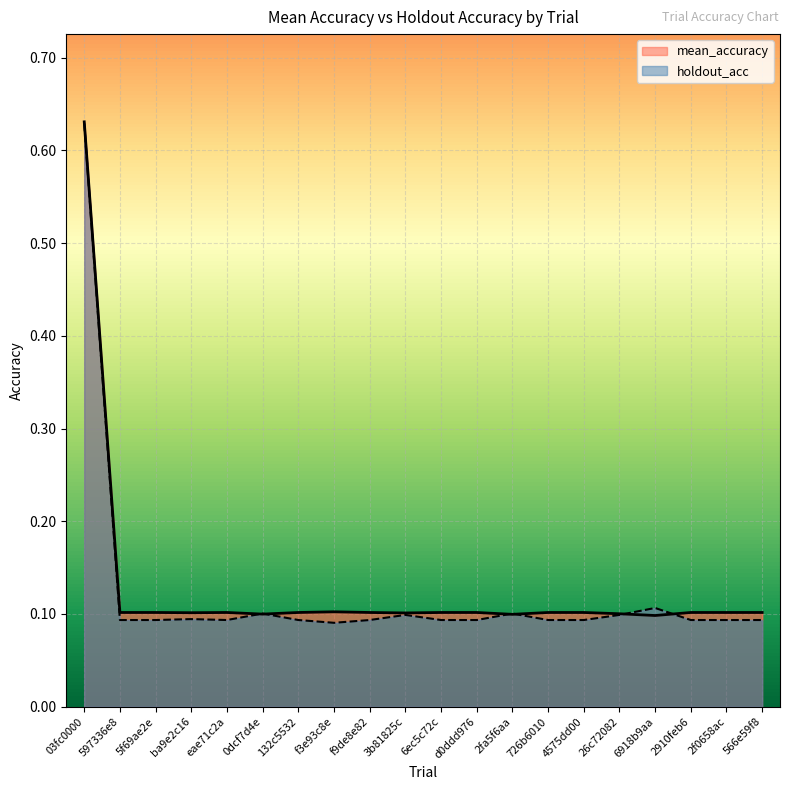

At which label does mean_accuracy reach its minimum?

6918b9aa